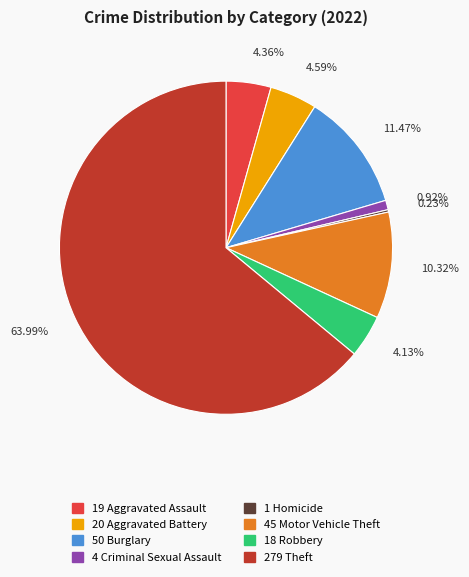

Is there any slice that represents more than half of the pie?

Yes